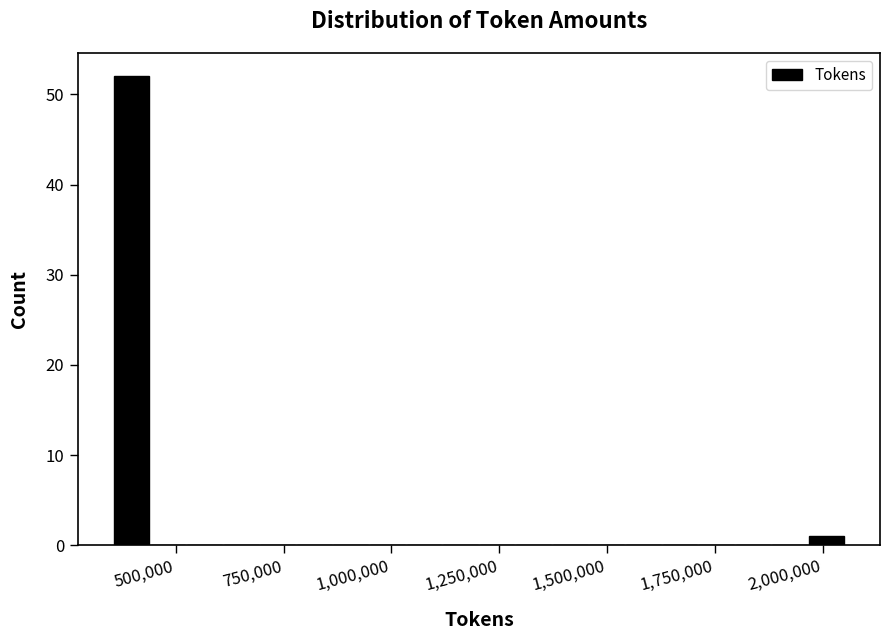

Around what value on the x-axis is the tallest bar? Give the approximate position of its centre, as read against the axis.

400000